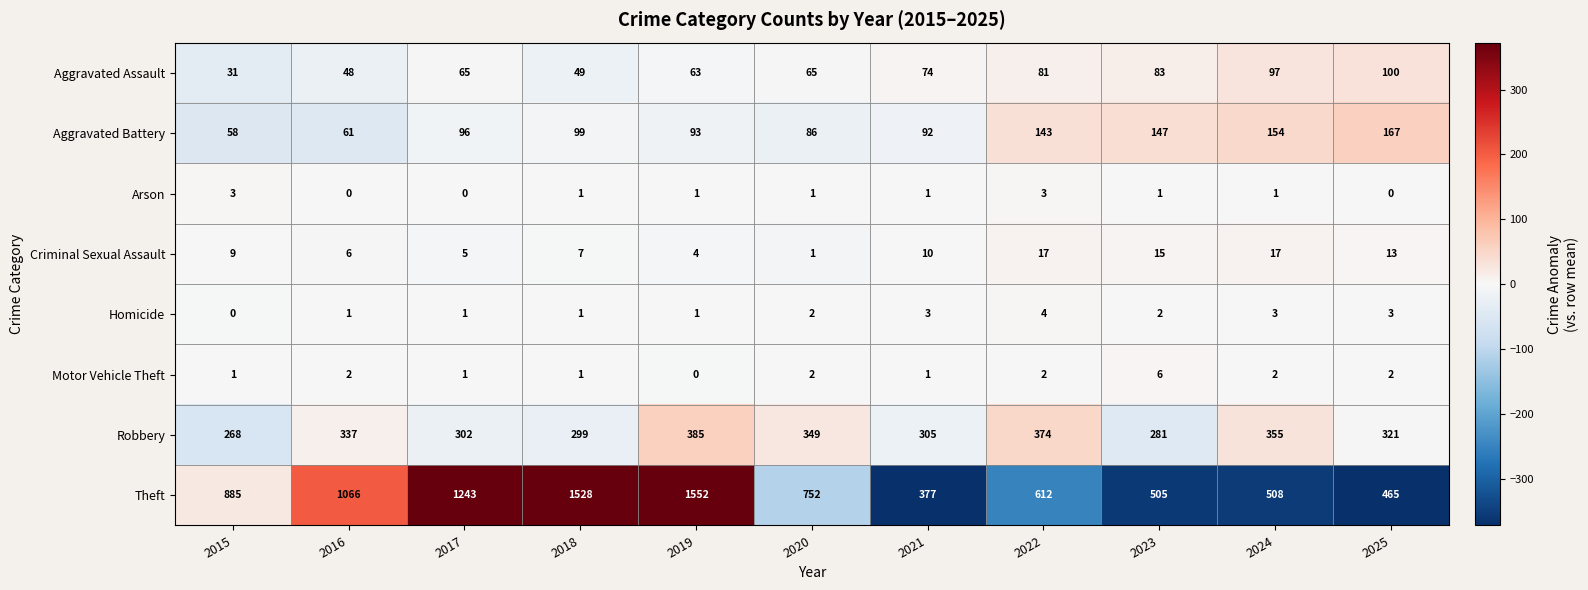

What is the total value across all series at 2015?

1255